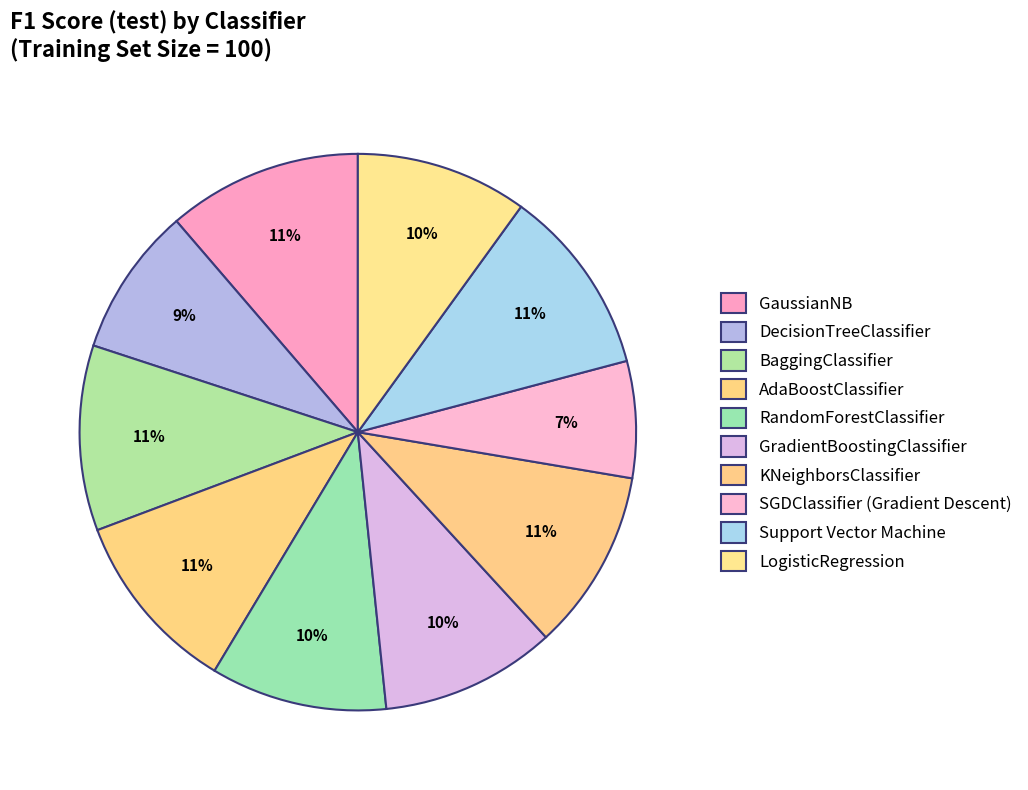

To the nearest percent, what is the combined percentage of GradientBoostingClassifier and DecisionTreeClassifier?

19%